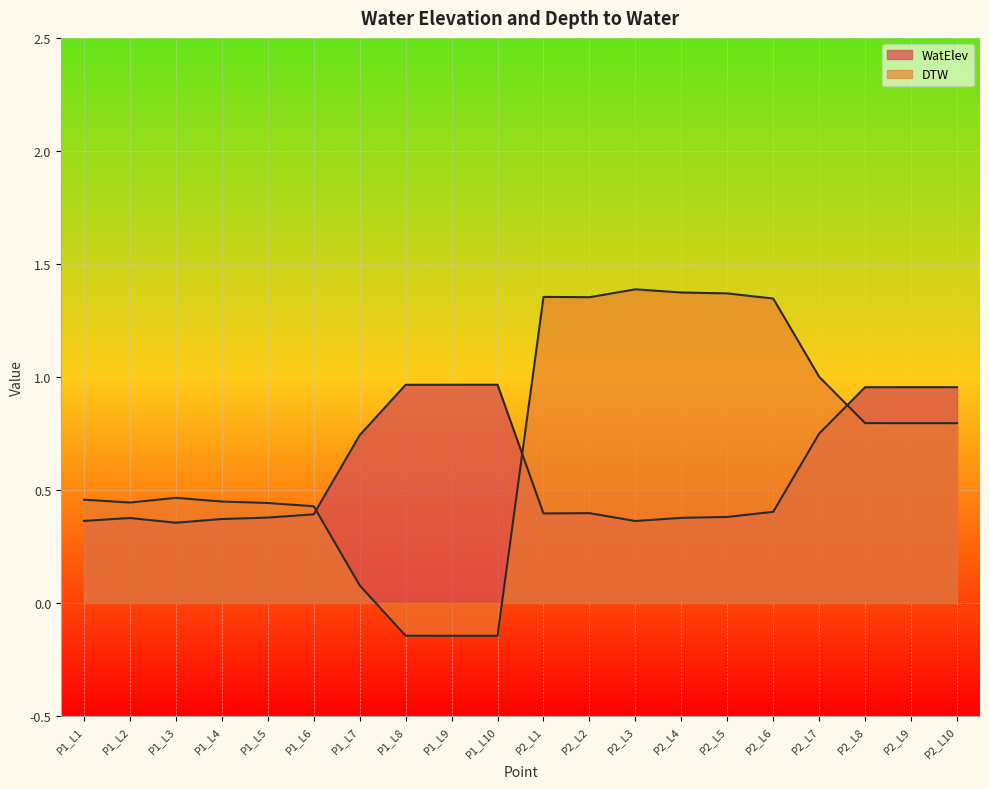

What is the maximum value shown in the chart?

1.4